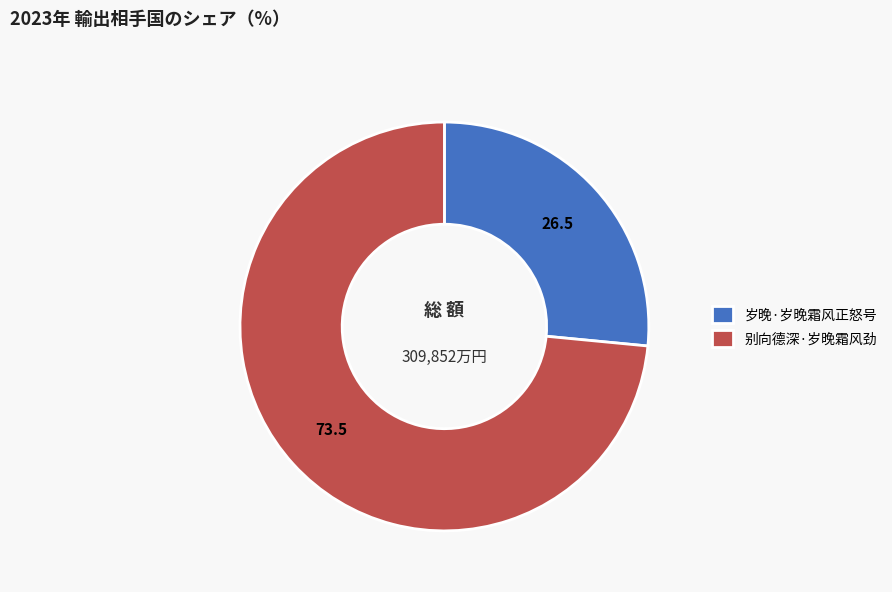

Which category has the smallest portion of the pie?

岁晚·岁晚霜风正怒号